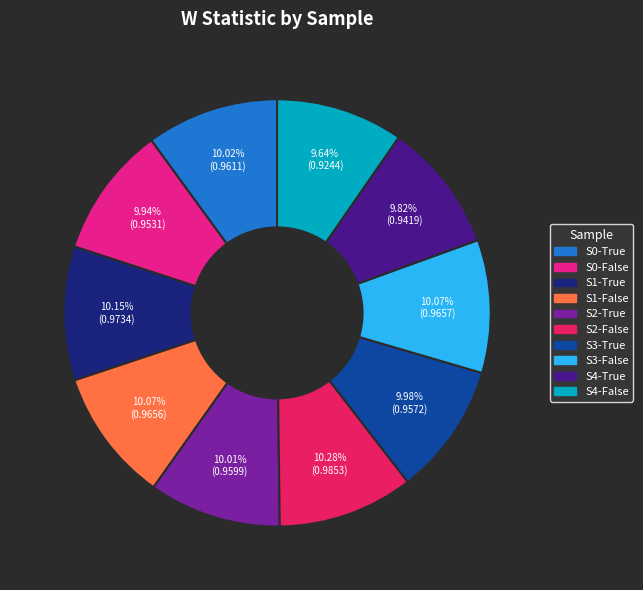

The S0-True slice represents 1% of the pie. True or false?

False